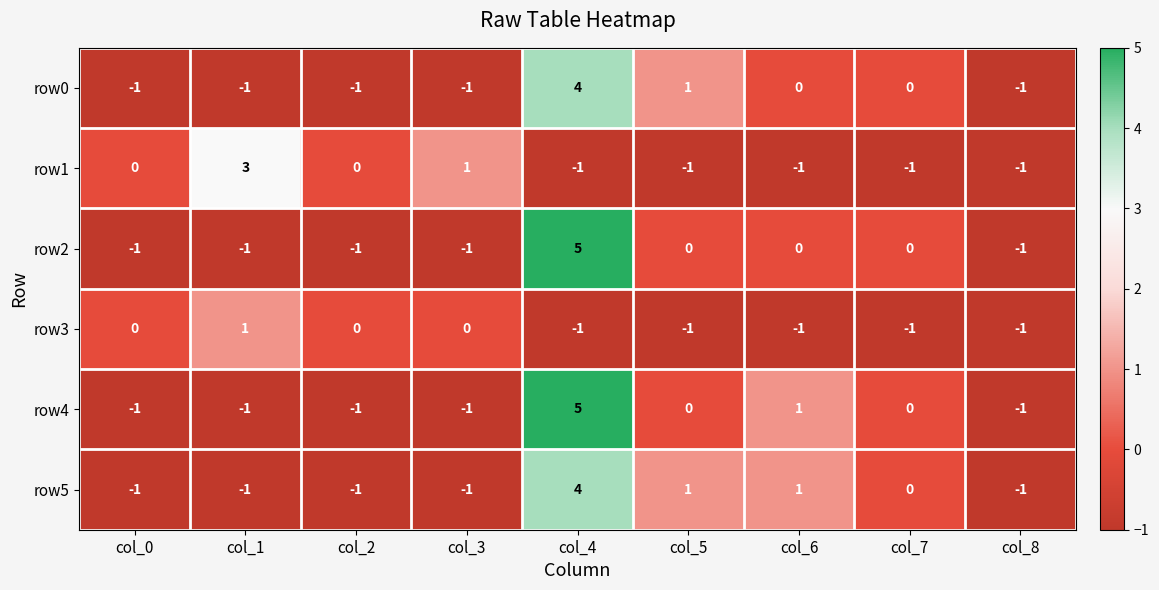

True or false: row0 has a value of 2 at col_4.

False